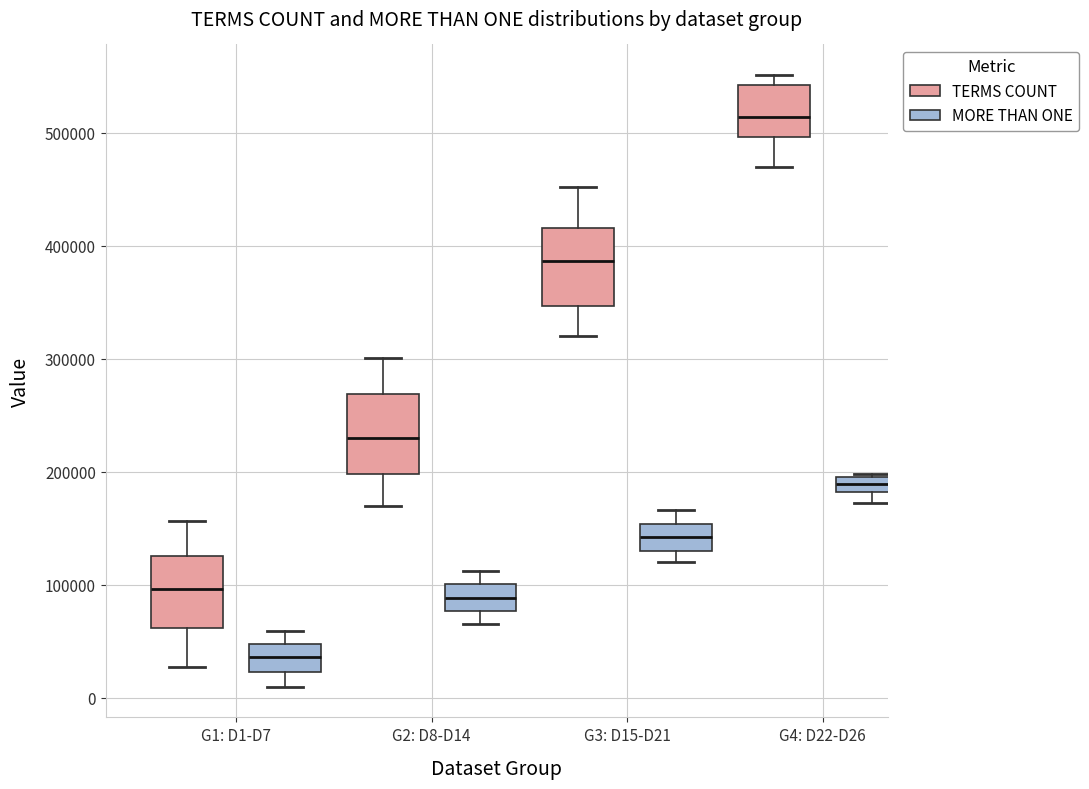

Which box's median line is the lowest?

G1: D1-D7 (MORE THAN ONE)